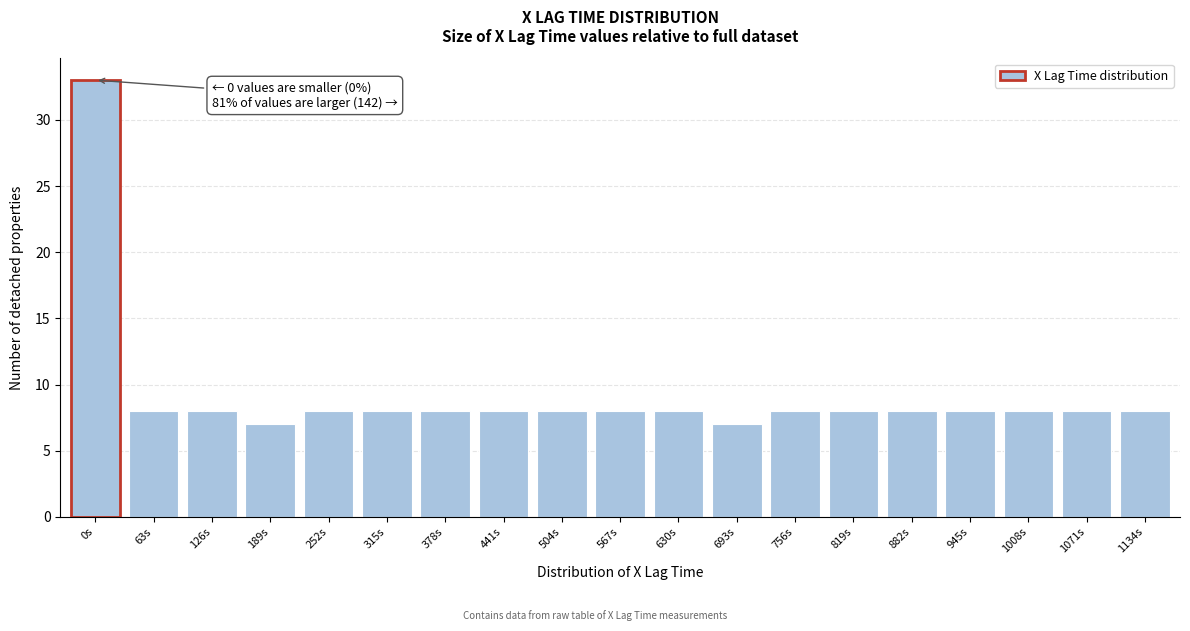

Reading left to right, transcribe all the data shown in this chart.

33	8	8	7	8	8	8	8	8	8	8	7	8	8	8	8	8	8	8